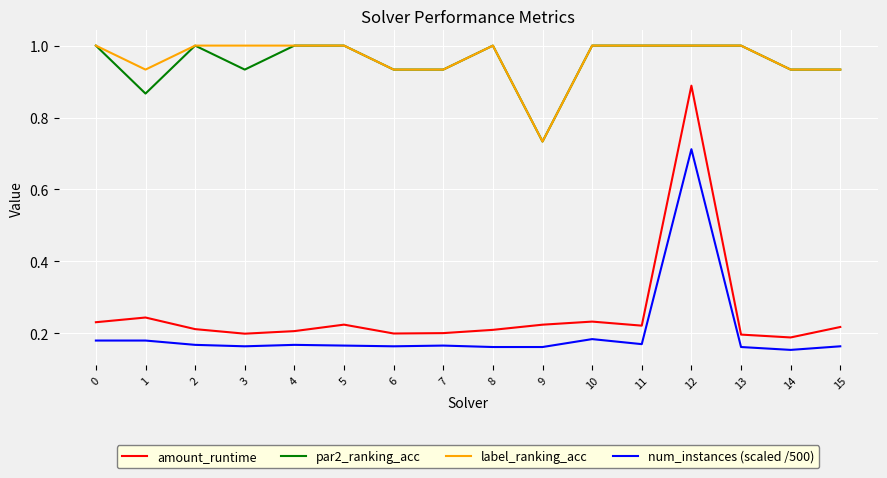

What are all the series names shown in the legend?

amount_runtime, par2_ranking_acc, label_ranking_acc, num_instances (scaled /500)